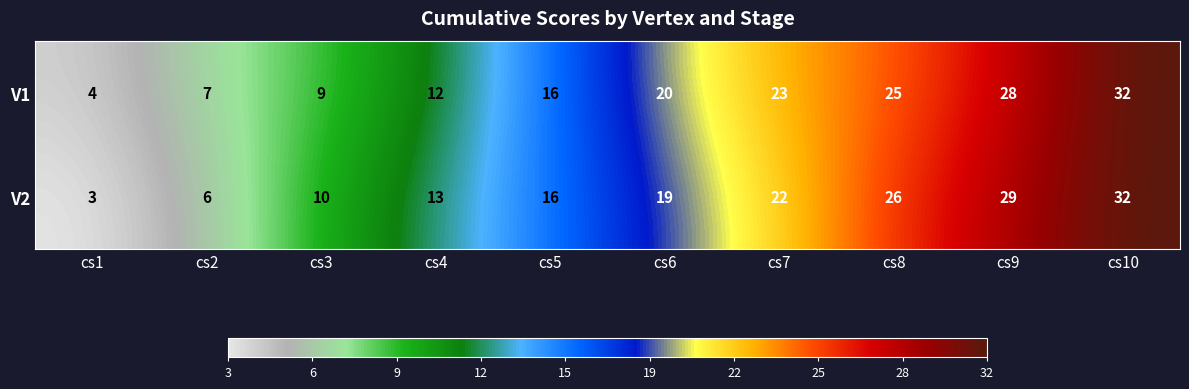

What value does the V1 series have at cs5, to the nearest 10?

20